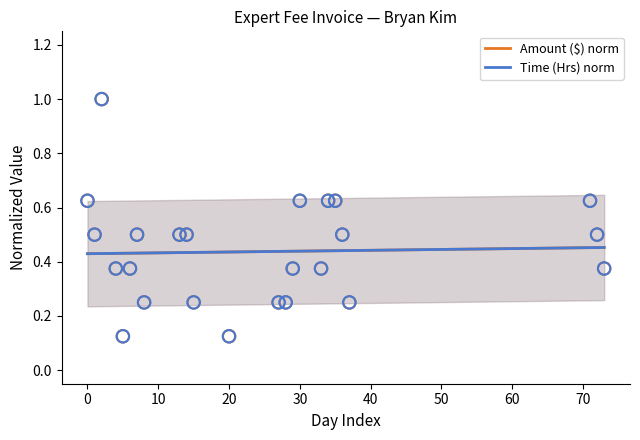

At how many categories does at least one series exceed 0?

24